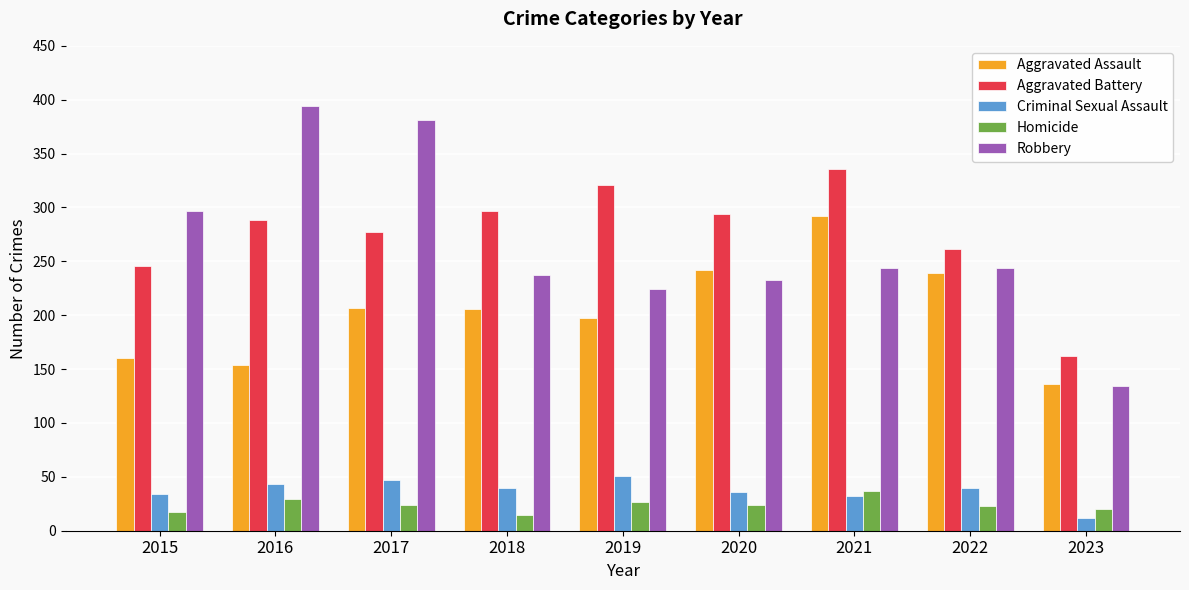

At which label does Aggravated Battery reach its minimum?

2023